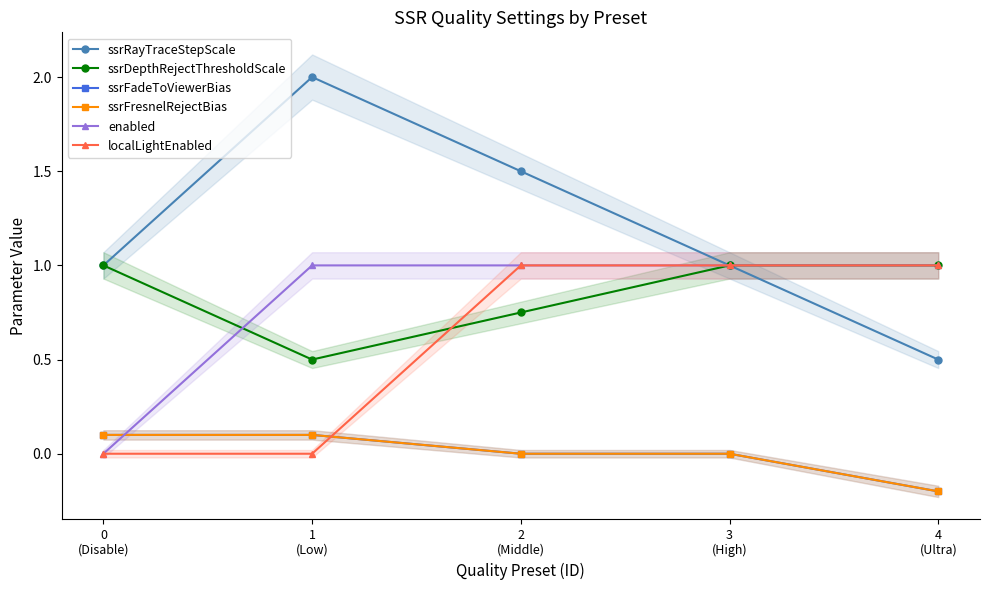

What position from the left is 1
(Low)?

2